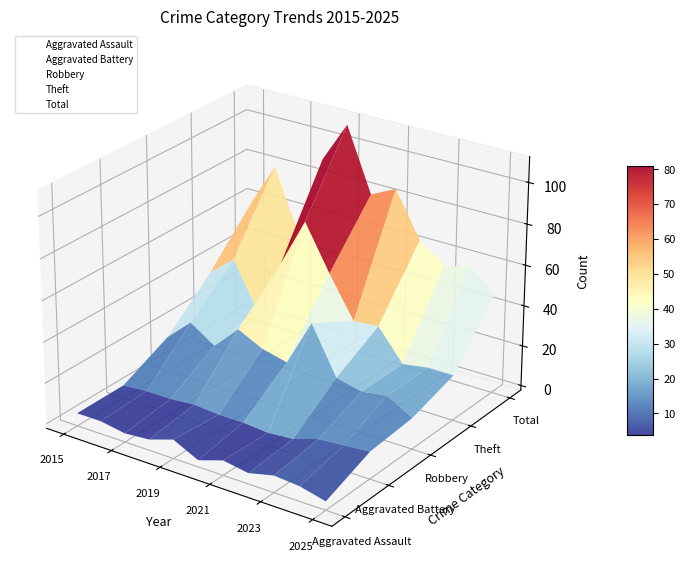

Reading left to right, list all the values displayed in this chart.

Aggravated Assault: 4	4	2	3	7	1	5	3	6	5	2
Aggravated Battery: 4	5	5	6	5	5	4	5	9	10	11
Robbery: 15	26	18	30	24	21	44	21	18	20	13
Theft: 35	45	23	50	74	52	32	33	18	20	20
Total: 59	80	49	90	110	79	85	63	54	57	47